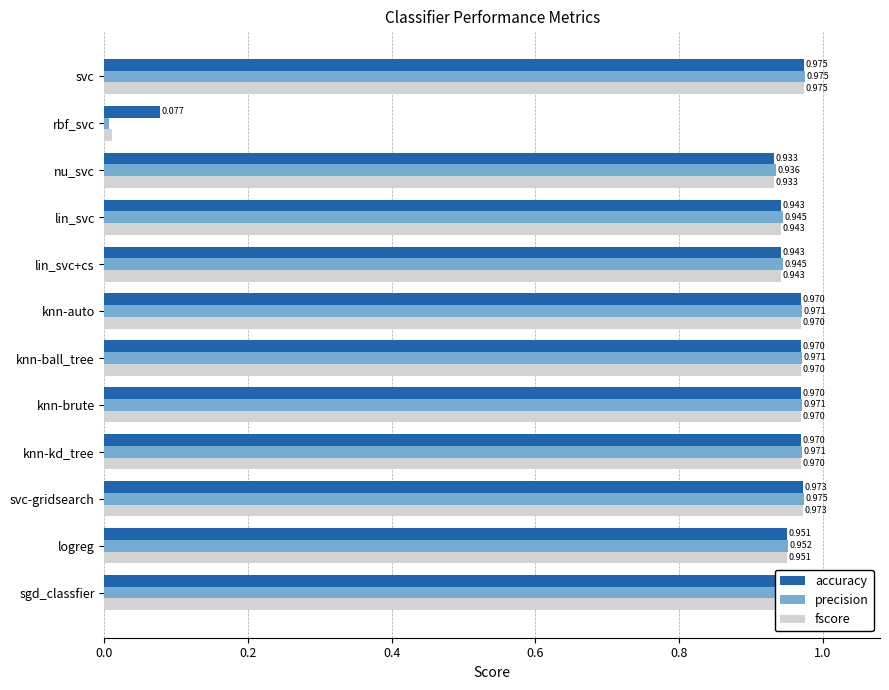

Which category has the lowest value across all series?

rbf_svc